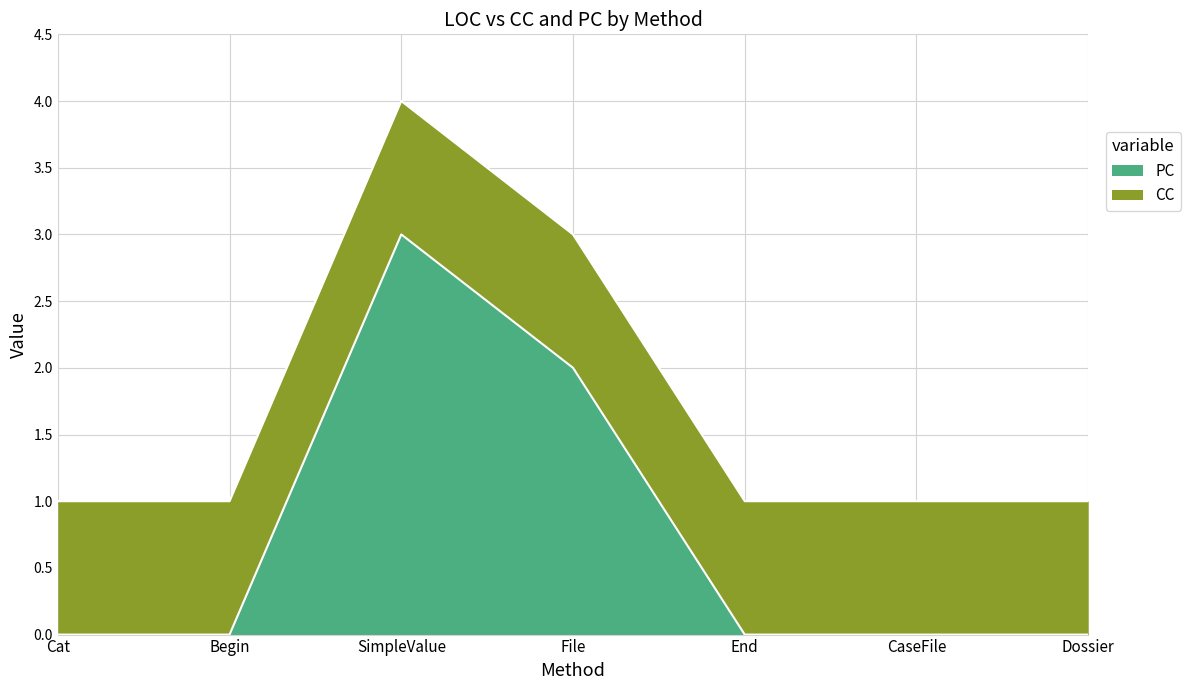

Reading right to left, extract all data points from this chart.

0	0	0	2	3	0	0